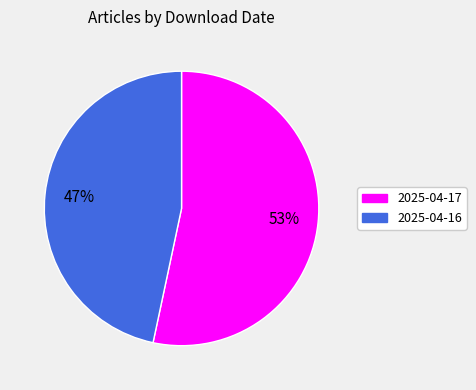

Combined, do 2025-04-17 and 2025-04-16 account for over 50%?

Yes